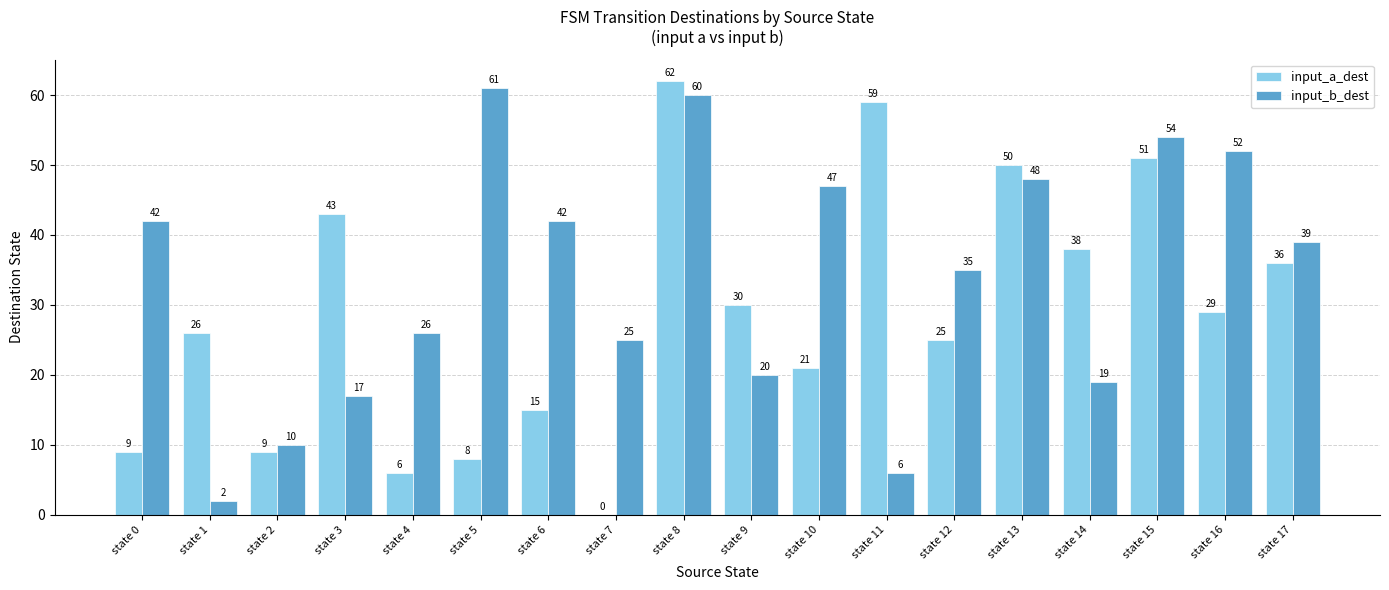

Reading left to right, extract all data points from this chart.

input_a_dest: 9	26	9	43	6	8	15	0	62	30	21	59	25	50	38	51	29	36
input_b_dest: 42	2	10	17	26	61	42	25	60	20	47	6	35	48	19	54	52	39